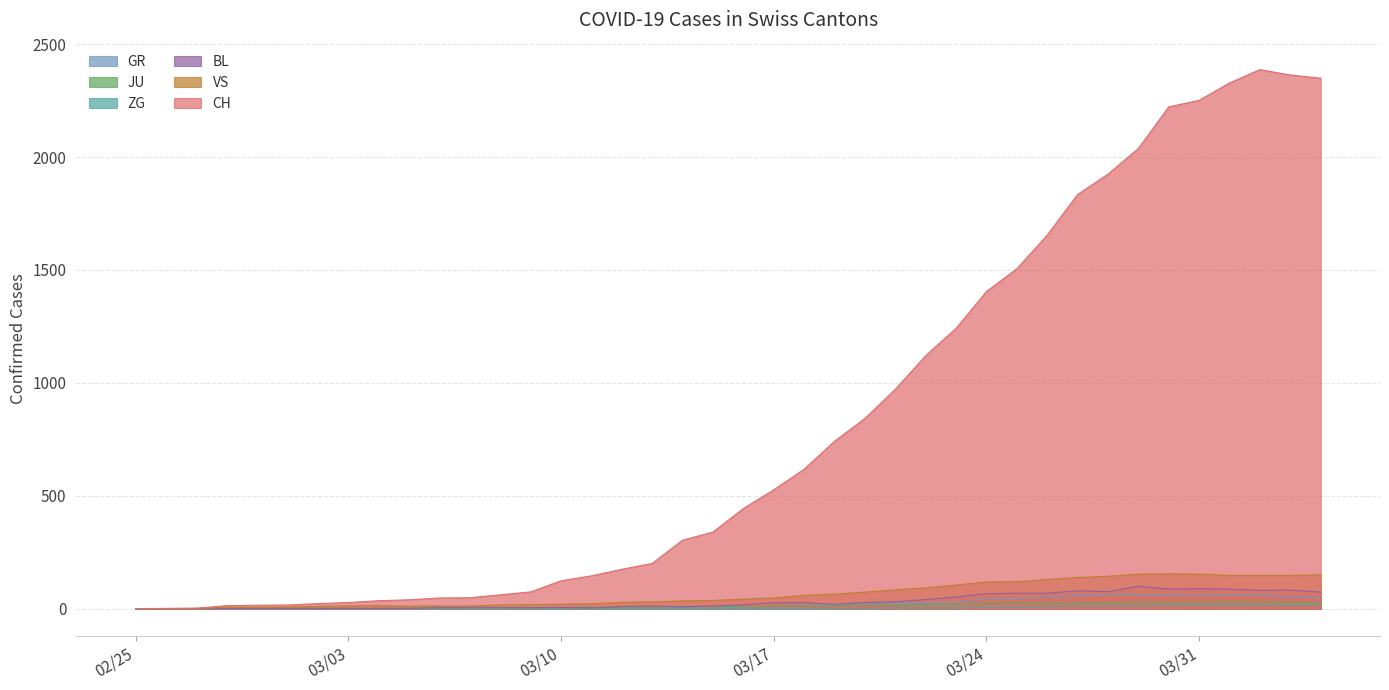

Which series has the largest total across all categories?

CH